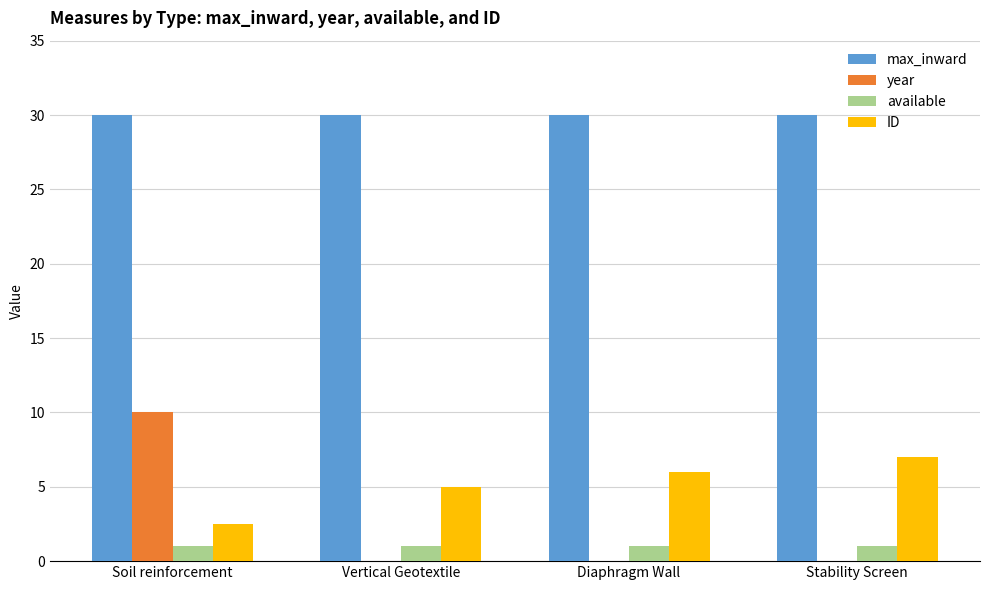

What is the greatest value displayed?

30.0